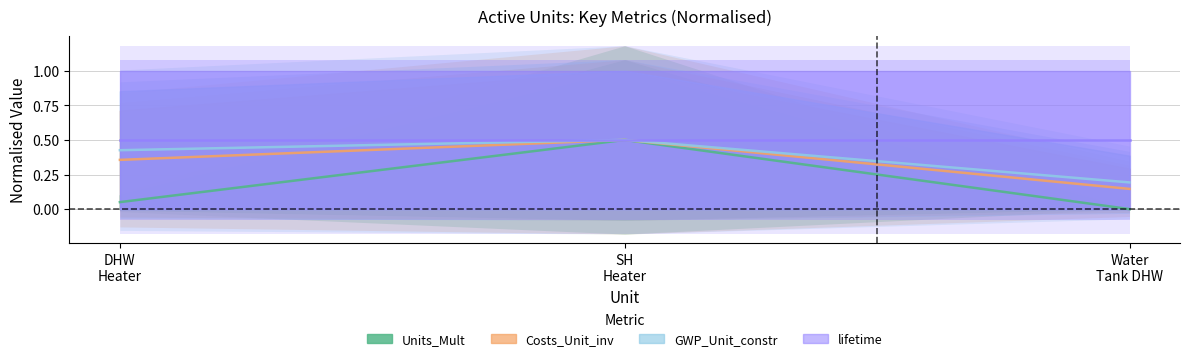

Read the Costs_Unit_inv value at Water Tank DHW.

0.1